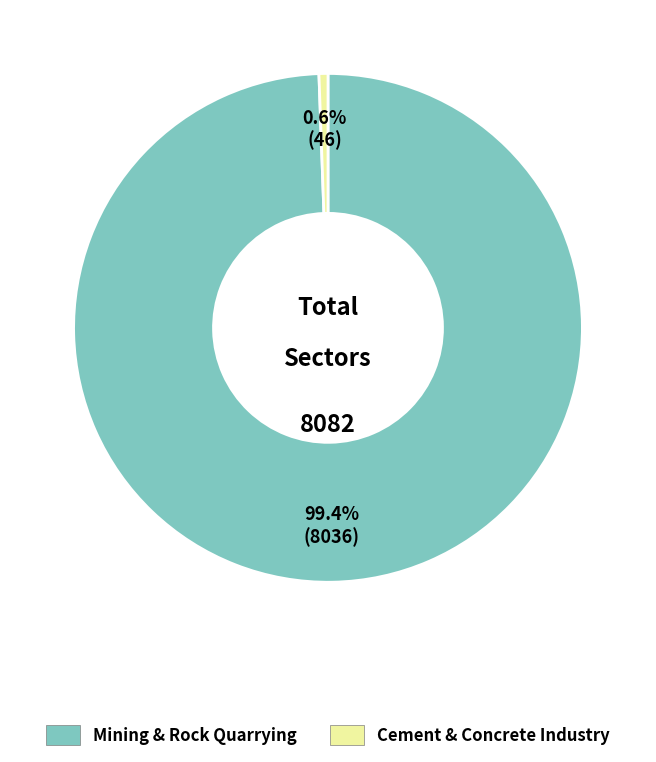

Is there any slice that represents more than half of the pie?

Yes